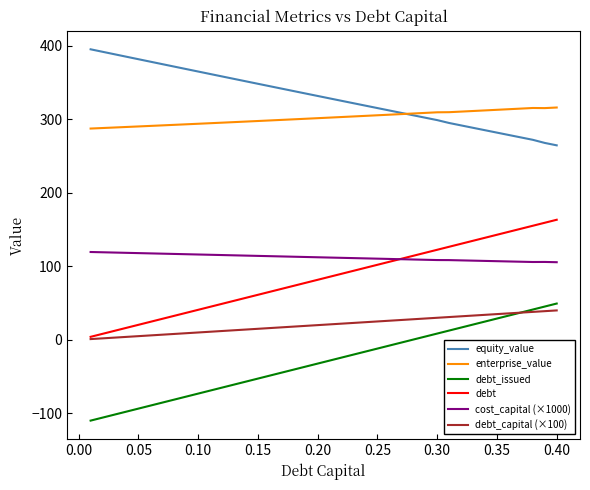

True or false: equity_value and cost_capital (×1000) intersect in this chart.

False